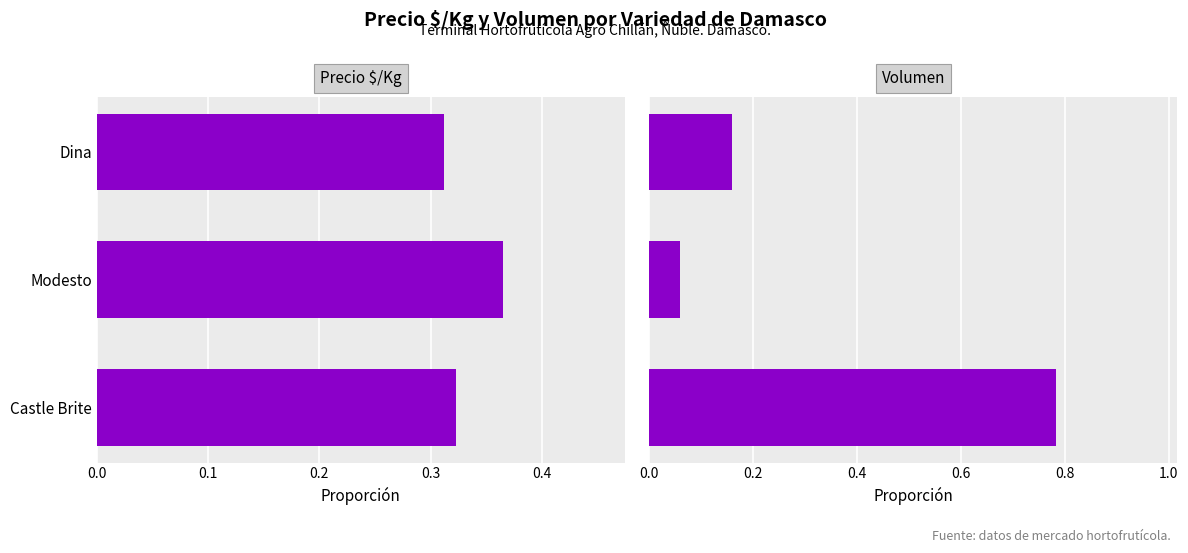

Is the value of Volumen at Modesto greater than the value of Precio $/Kg at Castle Brite?

No